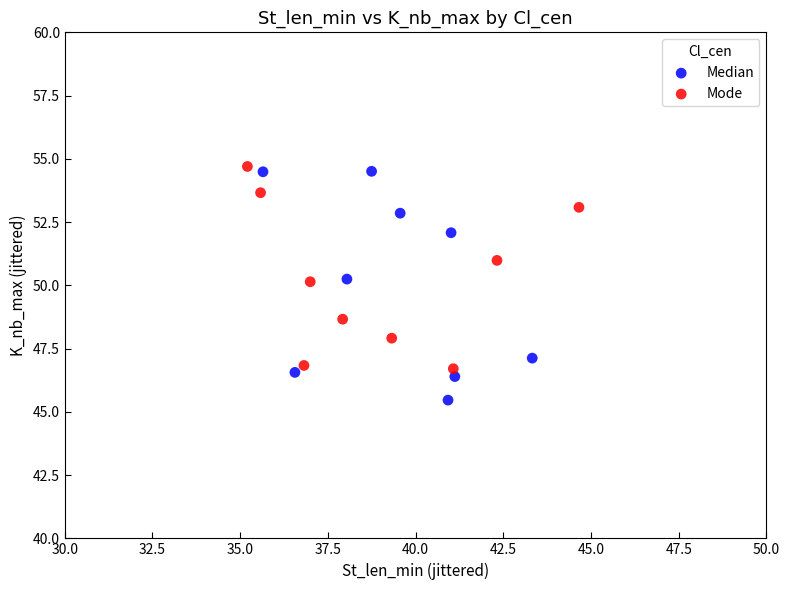

Which series reaches the maximum Y coordinate?

Mode